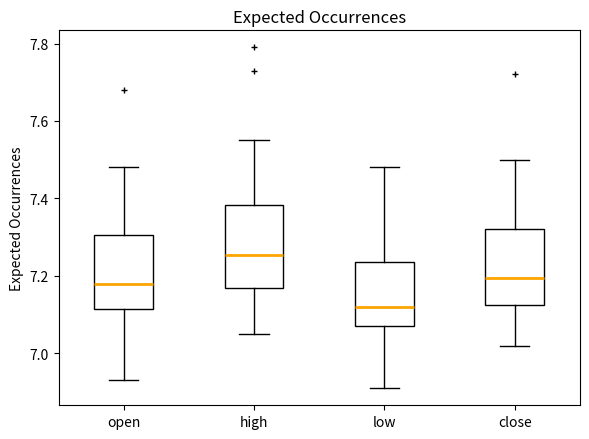

Which box has the highest median line?

high